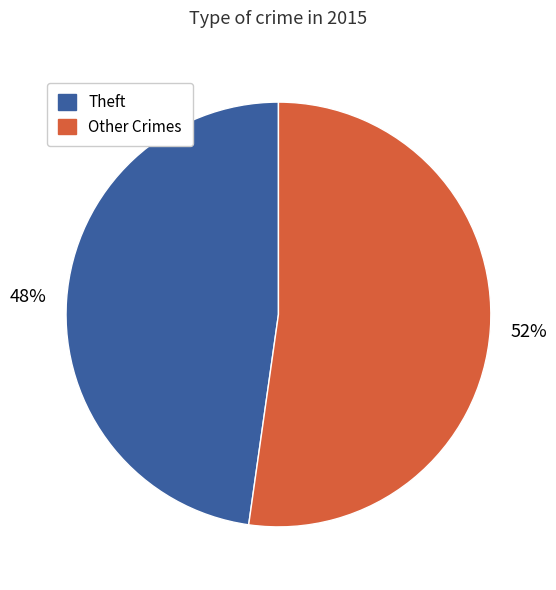

What percentage is the Theft slice, to the nearest percent?

48%